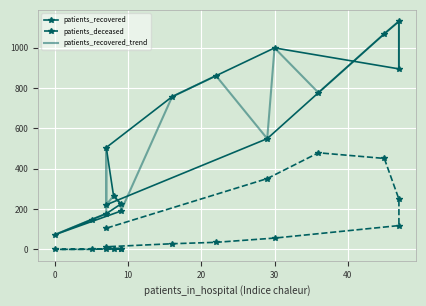

List the series in order of their peak value, highest first.

patients_recovered, patients_recovered_trend, patients_deceased